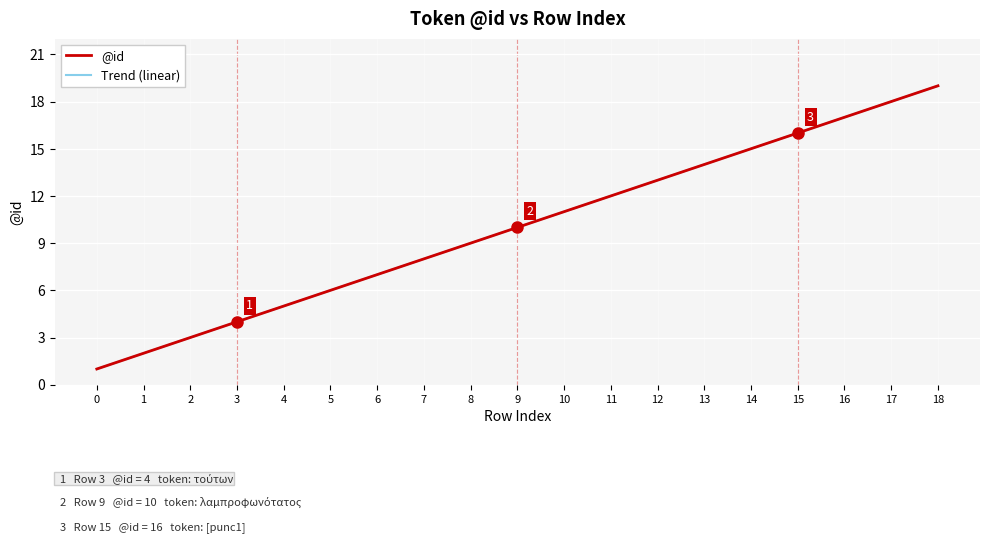

What is the value of the Trend (linear) point at the 11th from the left?

11.0